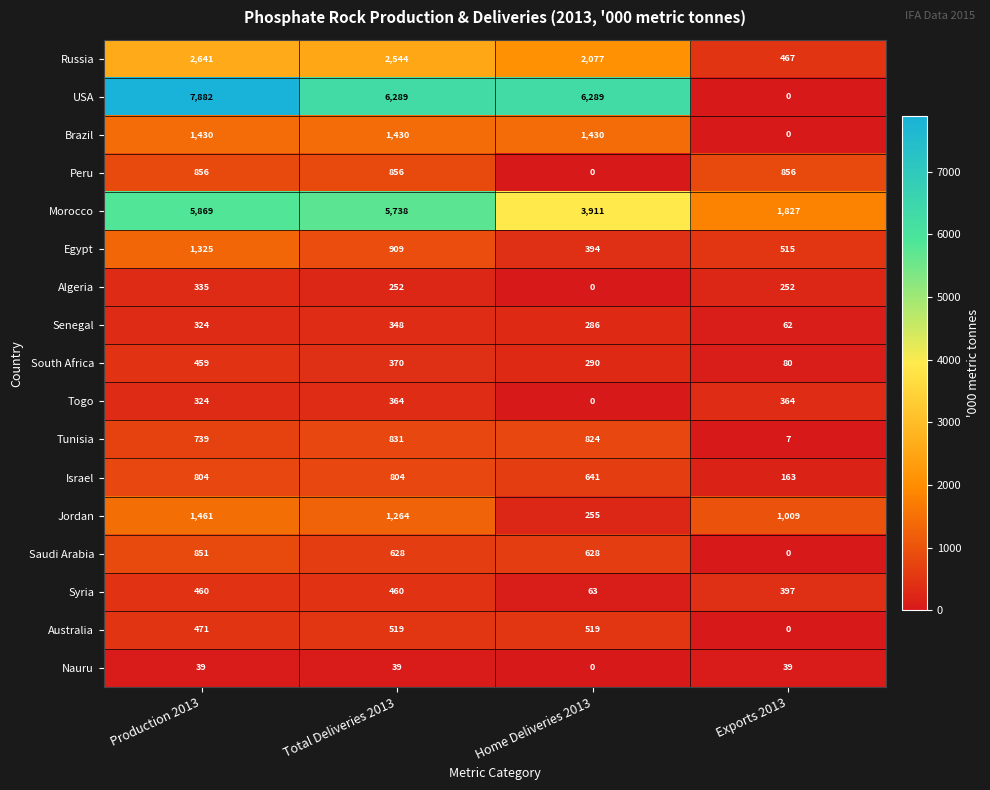

What is the difference between the maximum and second lowest values in the Israel series?

163